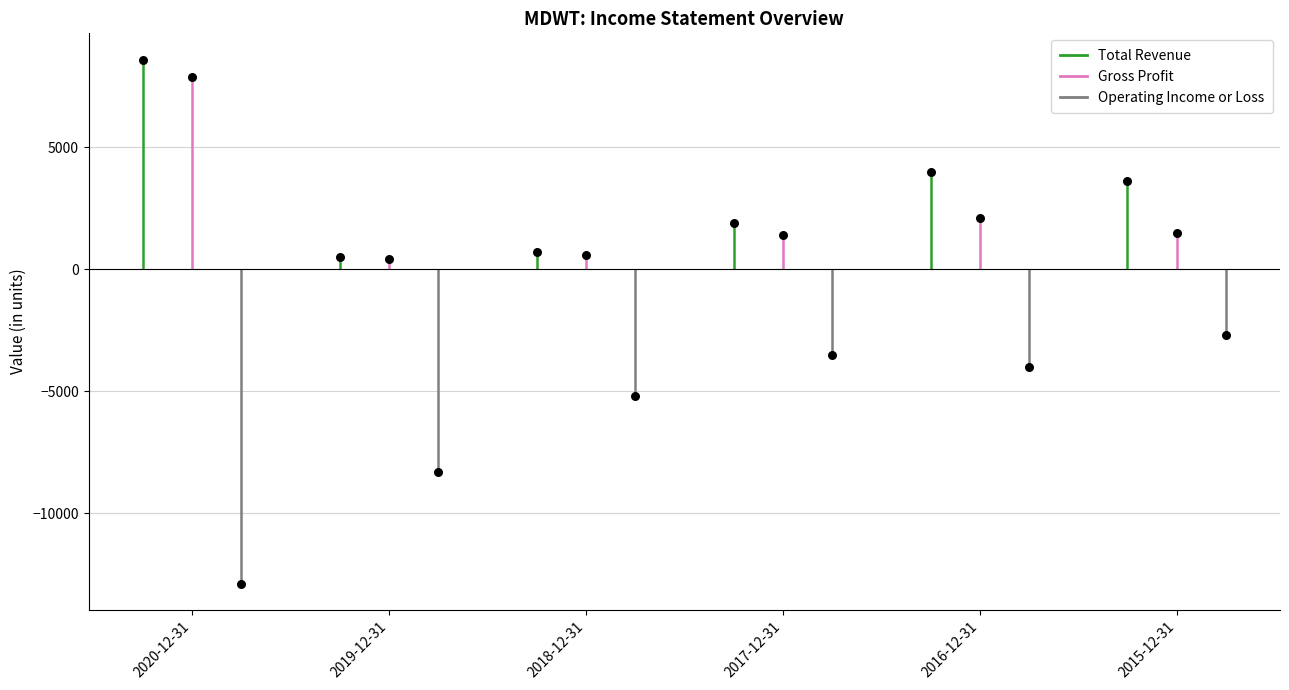

Which series has the largest Y range (max minus min)?

Operating Income or Loss